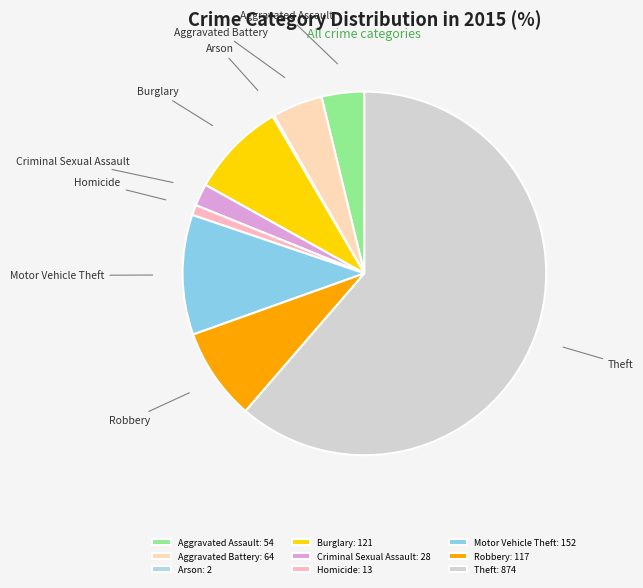

The Aggravated Battery slice represents 14% of the pie. True or false?

False